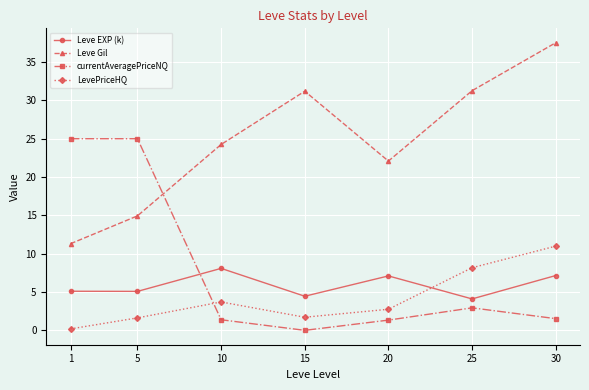

Which series has the largest total across all categories?

Leve Gil